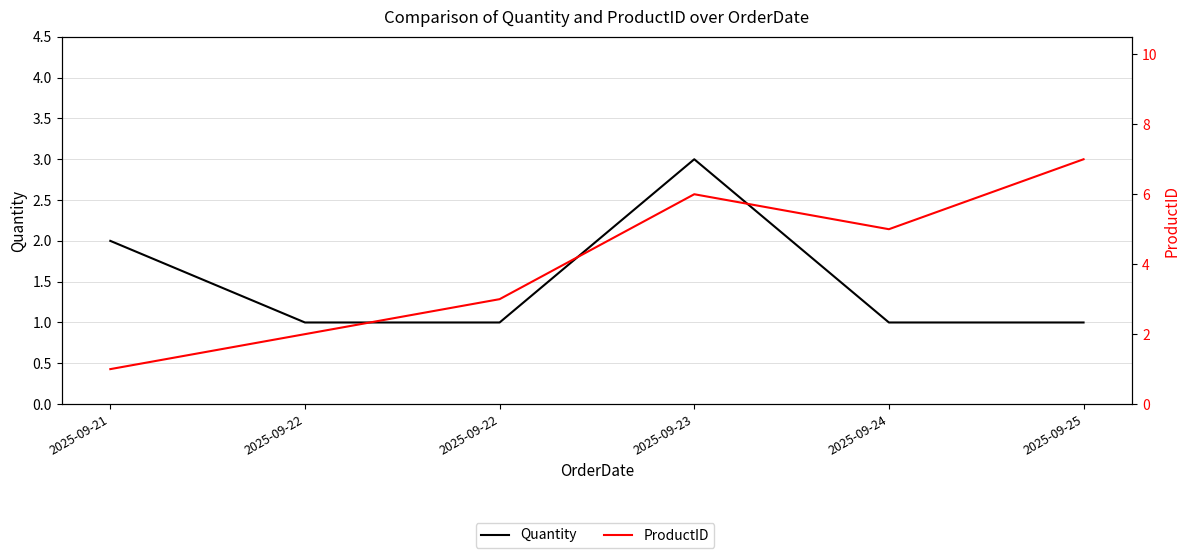

Reading right to left, list all the values displayed in this chart.

Quantity: 2025-09-25=1	2025-09-24=1	2025-09-23=3	2025-09-22=1	2025-09-22=1	2025-09-21=2
ProductID: 2025-09-25=7	2025-09-24=5	2025-09-23=6	2025-09-22=3	2025-09-22=2	2025-09-21=1